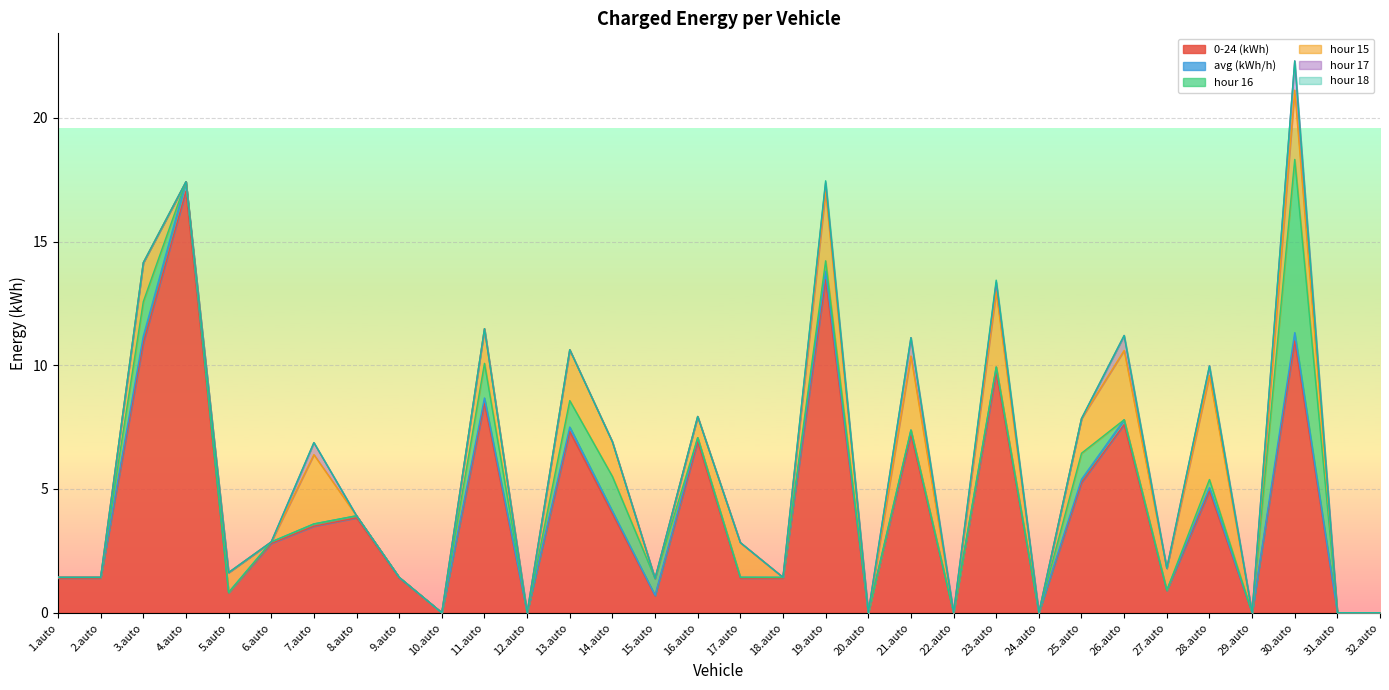

Is it true that hour 15 equals -1.5 at 4.auto?

False